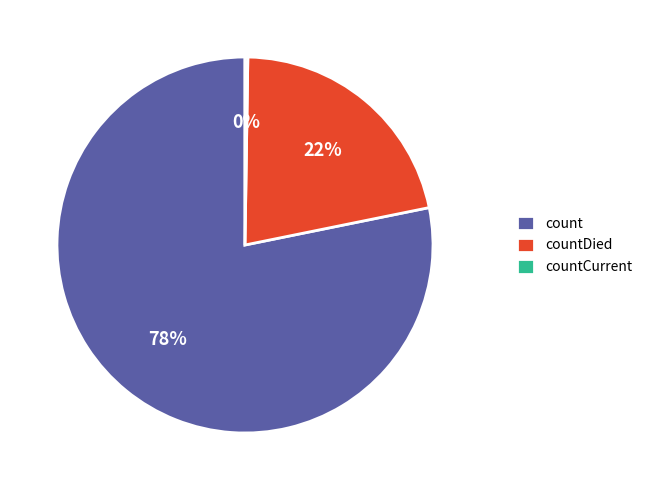

Do countDied and count together represent more than half of the pie?

Yes